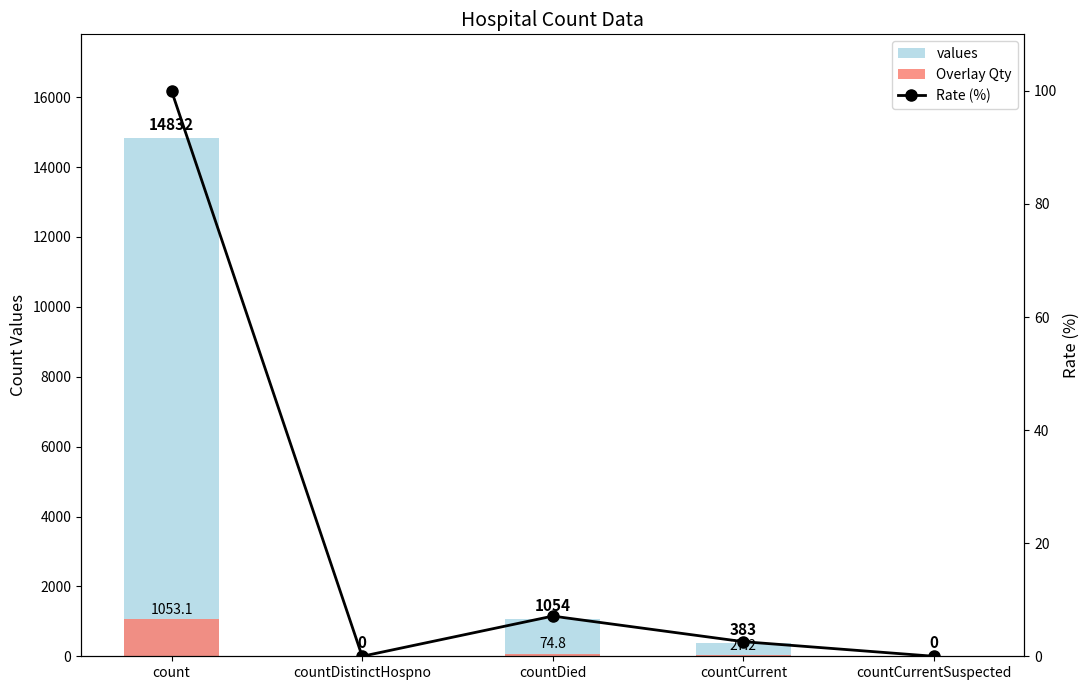

How many data points in values are above 383?

2